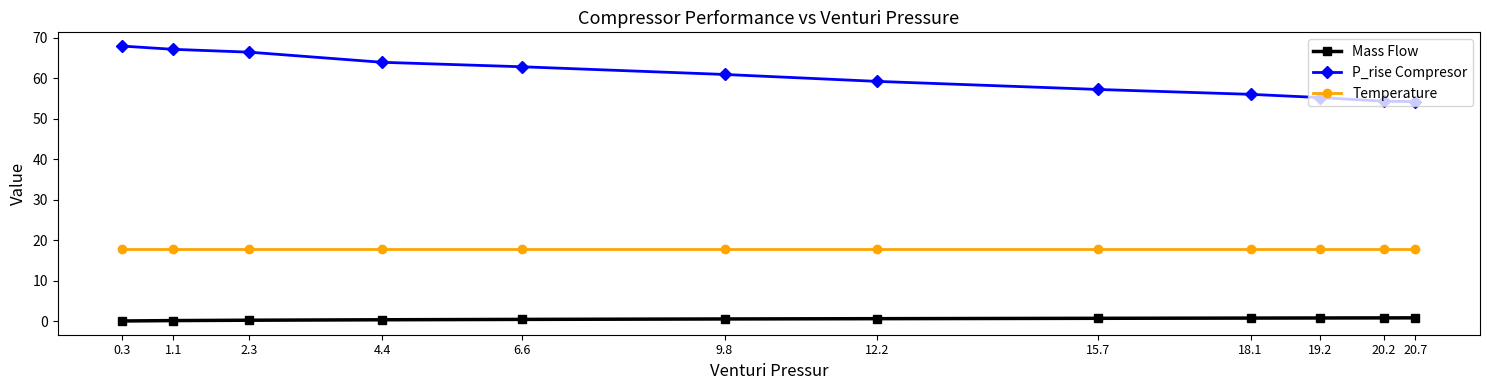

True or false: Mass Flow has a value of 0.4 at 4.4.

True